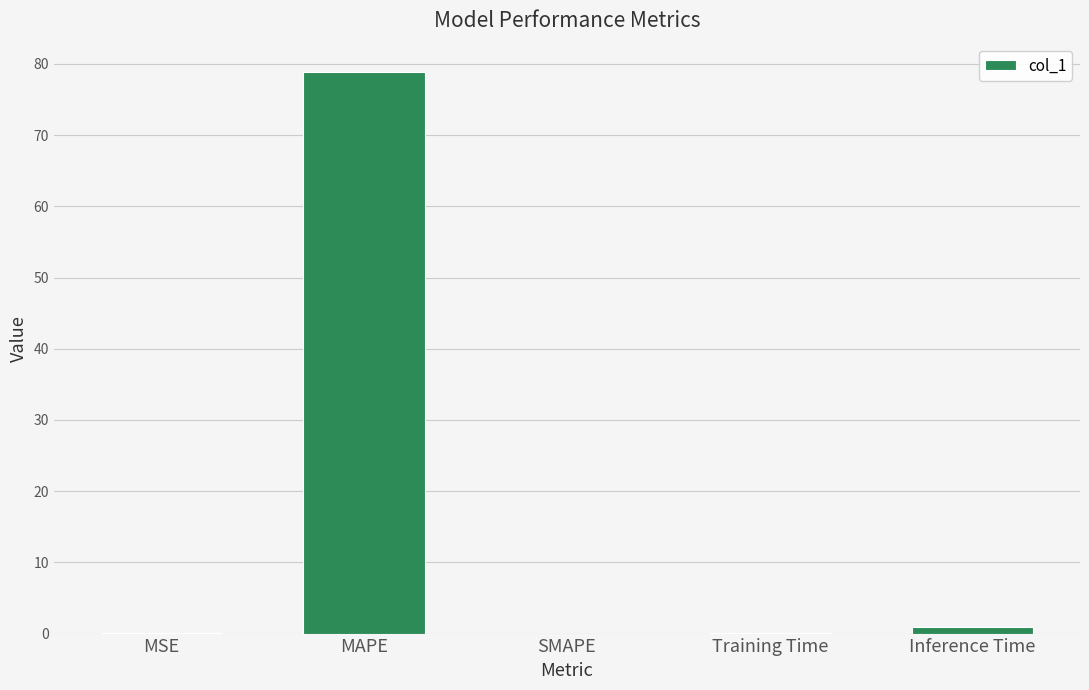

What is the sum of the values at MAPE and SMAPE?

78.9